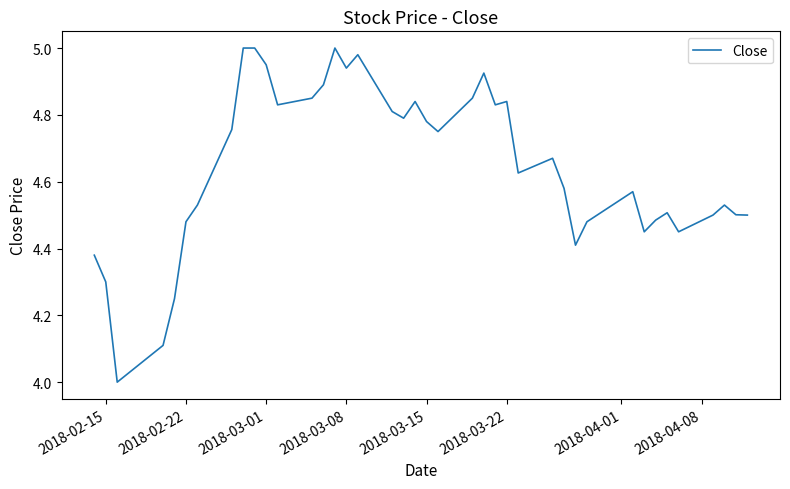

What is the smallest value displayed?

4.0